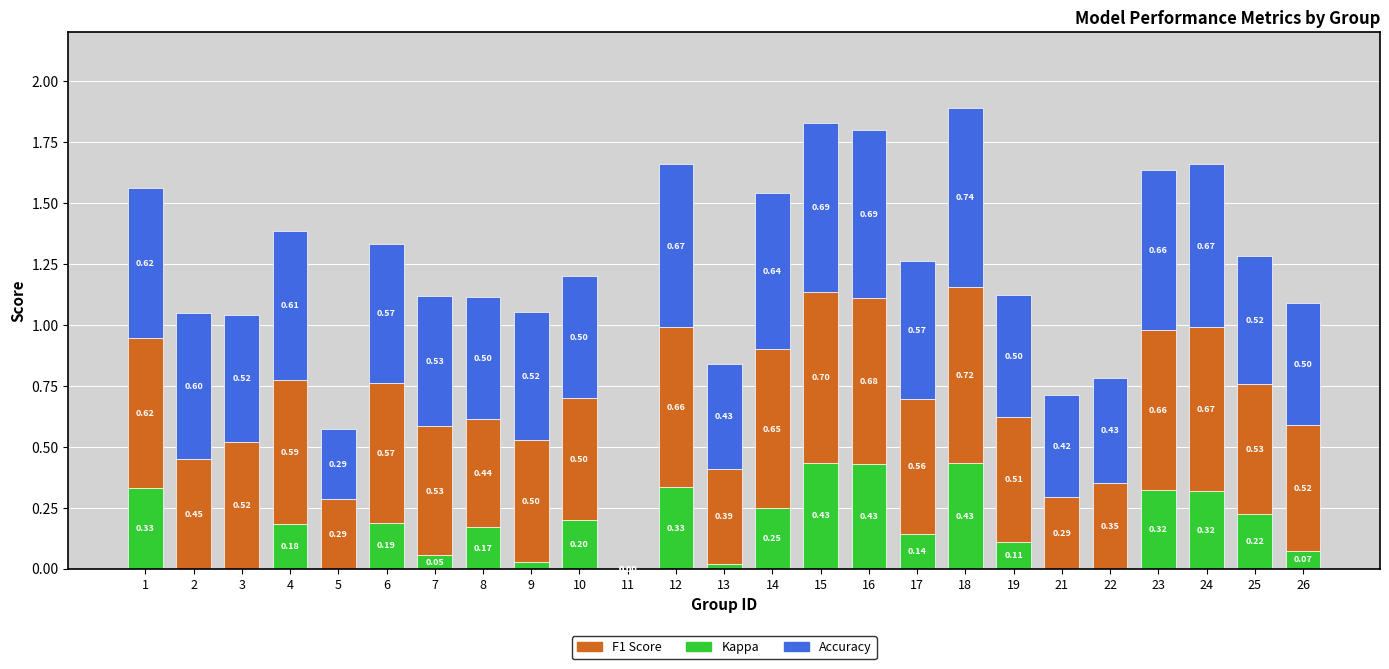

What is the total value across all series at 22?

0.8